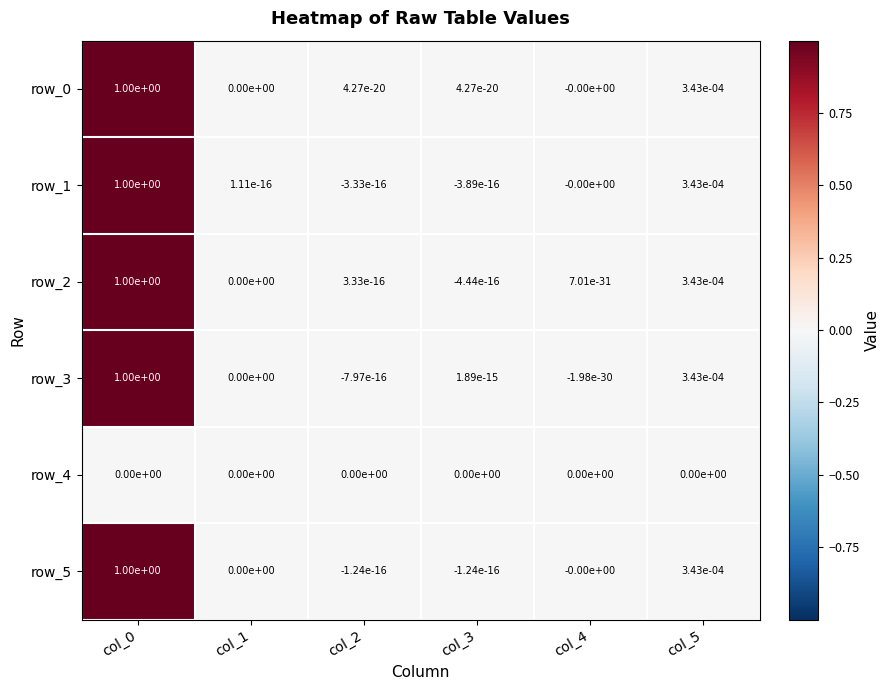

The row_5 series shows 1.0 at col_0. True or false?

True